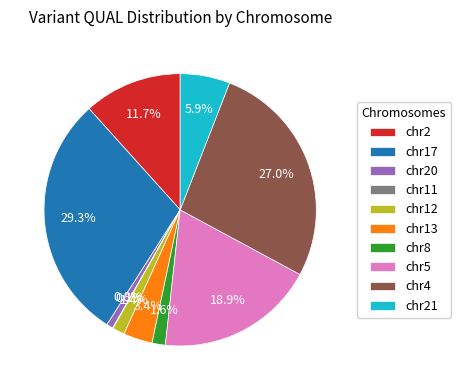

Between chr12 and chr21, which is larger?

chr21